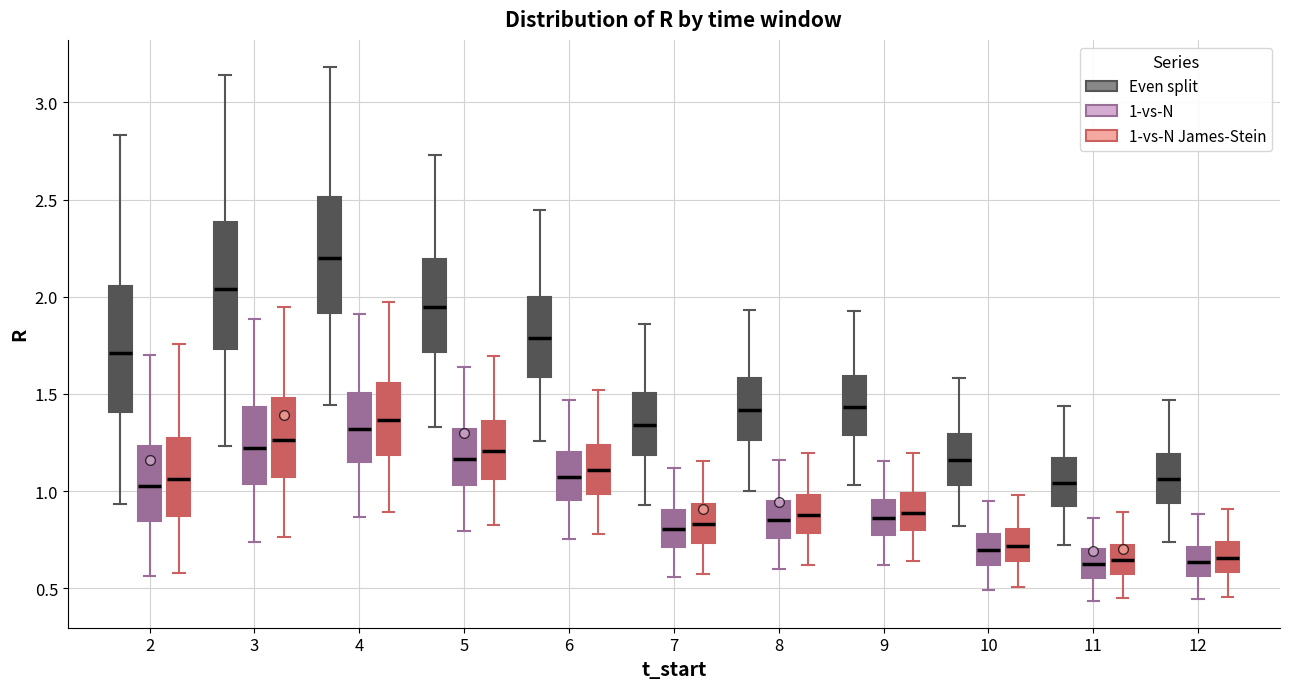

Reading left to right, transcribe this box plot: for each box, give where its median line is, the range the box spans, and where its two whiskers end, as read against the y-axis. The values are not printed on the chart, so give them approximately, as read against the axis.

2 (Even split): median 1.70, box 1.40 to 2.05, whiskers 0.95 to 2.85
2 (1-vs-N): median 1.05, box 0.85 to 1.25, whiskers 0.55 to 1.70
2 (1-vs-N James-Stein): median 1.05, box 0.85 to 1.25, whiskers 0.60 to 1.75
3 (Even split): median 2.05, box 1.75 to 2.40, whiskers 1.25 to 3.15
3 (1-vs-N): median 1.20, box 1.05 to 1.45, whiskers 0.75 to 1.90
3 (1-vs-N James-Stein): median 1.25, box 1.05 to 1.50, whiskers 0.75 to 1.95
4 (Even split): median 2.20, box 1.90 to 2.50, whiskers 1.45 to 3.20
4 (1-vs-N): median 1.30, box 1.15 to 1.50, whiskers 0.85 to 1.90
4 (1-vs-N James-Stein): median 1.35, box 1.20 to 1.55, whiskers 0.90 to 1.95
5 (Even split): median 1.95, box 1.70 to 2.20, whiskers 1.35 to 2.75
5 (1-vs-N): median 1.15, box 1.05 to 1.30, whiskers 0.80 to 1.65
5 (1-vs-N James-Stein): median 1.20, box 1.05 to 1.35, whiskers 0.80 to 1.70
6 (Even split): median 1.80, box 1.60 to 2.00, whiskers 1.25 to 2.45
6 (1-vs-N): median 1.05, box 0.95 to 1.20, whiskers 0.75 to 1.45
6 (1-vs-N James-Stein): median 1.10, box 1.00 to 1.25, whiskers 0.80 to 1.50
7 (Even split): median 1.35, box 1.20 to 1.50, whiskers 0.95 to 1.85
7 (1-vs-N): median 0.80, box 0.70 to 0.90, whiskers 0.55 to 1.10
7 (1-vs-N James-Stein): median 0.85, box 0.75 to 0.95, whiskers 0.55 to 1.15
8 (Even split): median 1.40, box 1.25 to 1.60, whiskers 1.00 to 1.95
8 (1-vs-N): median 0.85, box 0.75 to 0.95, whiskers 0.60 to 1.15
8 (1-vs-N James-Stein): median 0.90, box 0.80 to 1.00, whiskers 0.60 to 1.20
9 (Even split): median 1.45, box 1.30 to 1.60, whiskers 1.05 to 1.95
9 (1-vs-N): median 0.85, box 0.75 to 0.95, whiskers 0.60 to 1.15
9 (1-vs-N James-Stein): median 0.90, box 0.80 to 1.00, whiskers 0.65 to 1.20
10 (Even split): median 1.15, box 1.05 to 1.30, whiskers 0.80 to 1.60
10 (1-vs-N): median 0.70, box 0.60 to 0.80, whiskers 0.50 to 0.95
10 (1-vs-N James-Stein): median 0.70, box 0.65 to 0.80, whiskers 0.50 to 1.00
11 (Even split): median 1.05, box 0.90 to 1.15, whiskers 0.70 to 1.45
11 (1-vs-N): median 0.60, box 0.55 to 0.70, whiskers 0.45 to 0.85
11 (1-vs-N James-Stein): median 0.65, box 0.55 to 0.70, whiskers 0.45 to 0.90
12 (Even split): median 1.05, box 0.95 to 1.20, whiskers 0.75 to 1.45
12 (1-vs-N): median 0.65, box 0.55 to 0.70, whiskers 0.45 to 0.90
12 (1-vs-N James-Stein): median 0.65, box 0.60 to 0.75, whiskers 0.45 to 0.90